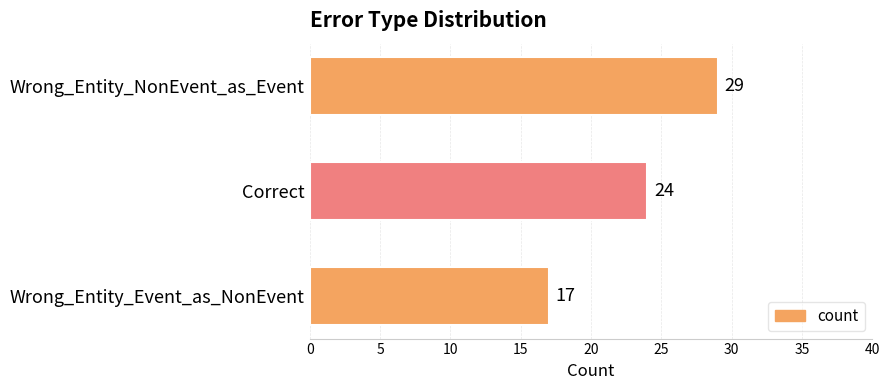

Reading bottom to top, what are all the values shown in this chart?

17	24	29